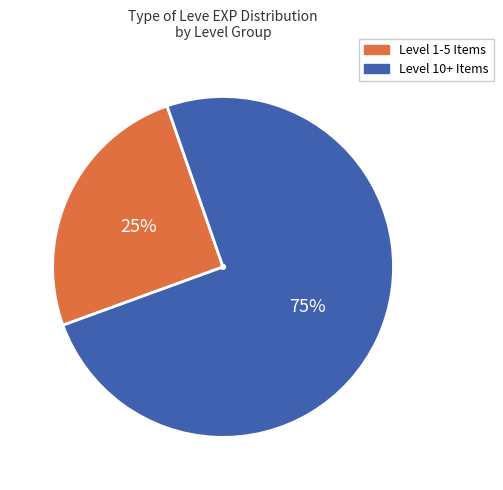

To the nearest percent, what is the average slice percentage?

50%